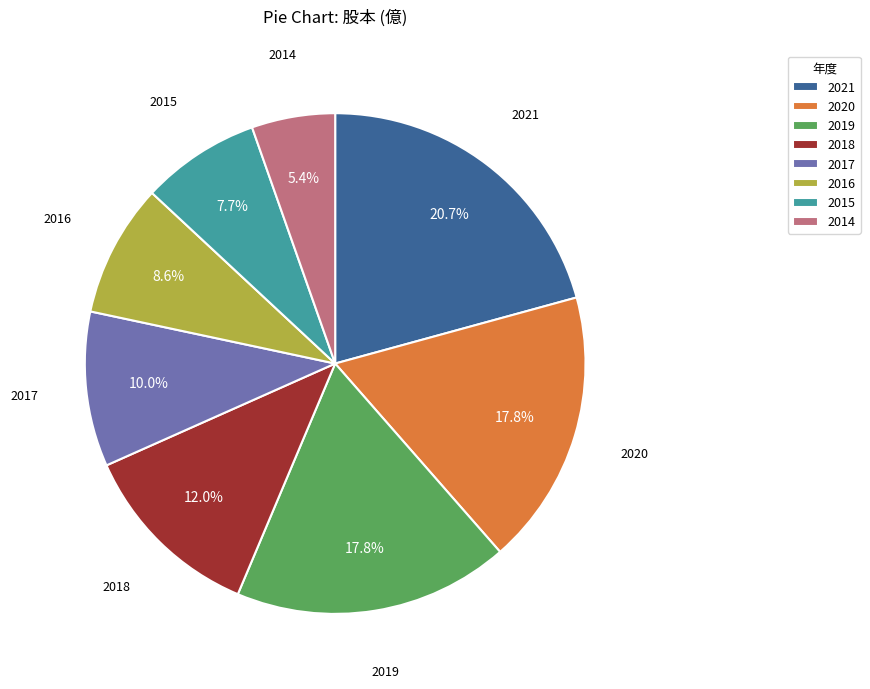

How many segments does this pie chart have?

8